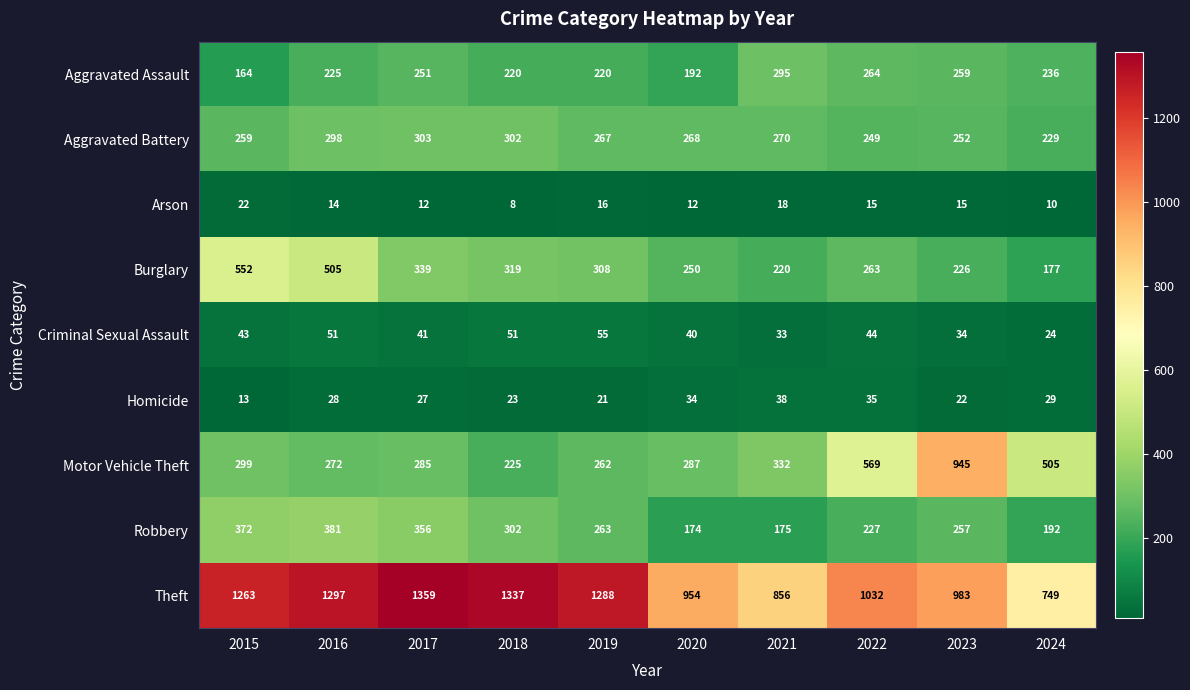

What is the difference between the maximum and second lowest values in the Theft series?

503